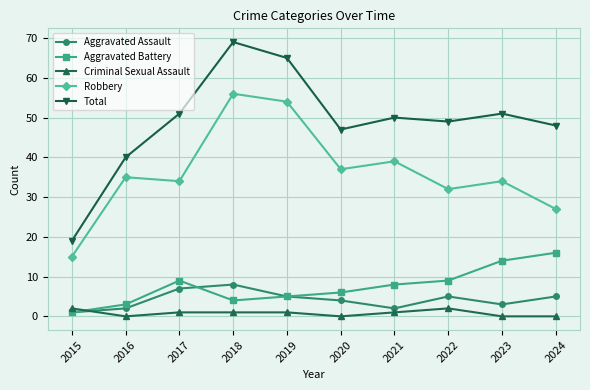

What is the total value across all series at 2016?

80